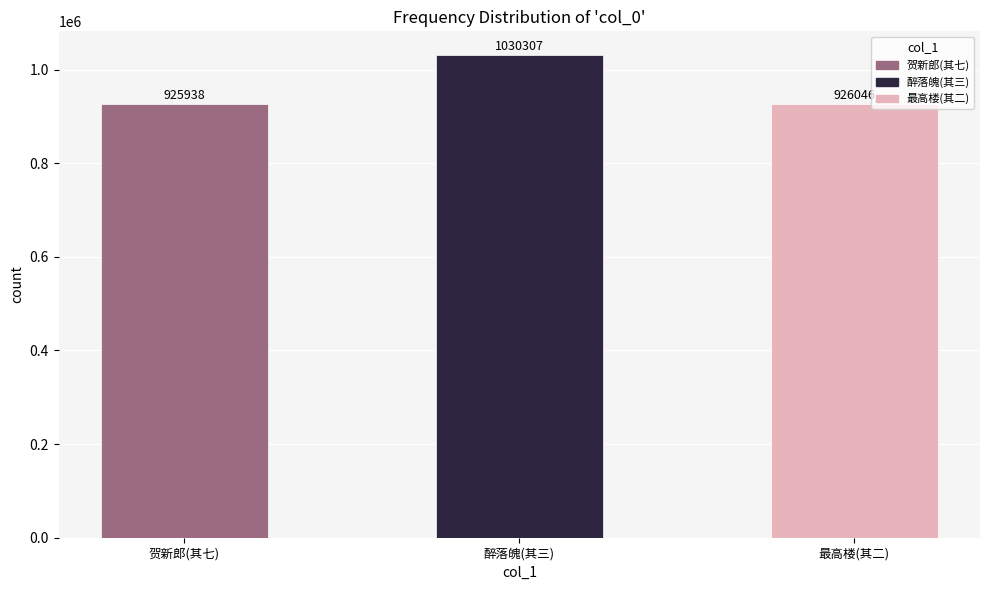

Between 最高楼(其二) and 贺新郎(其七), which is larger?

最高楼(其二)